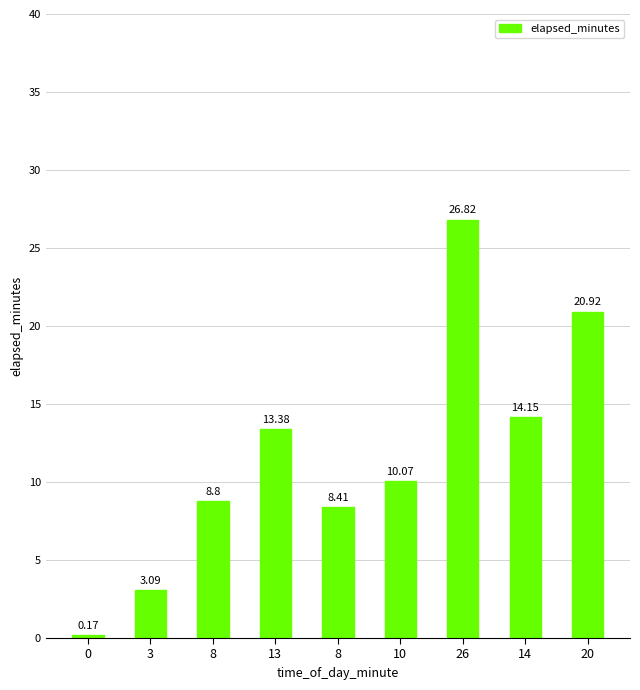

What is the ratio of the value at 8 to the value at 3?

2.7